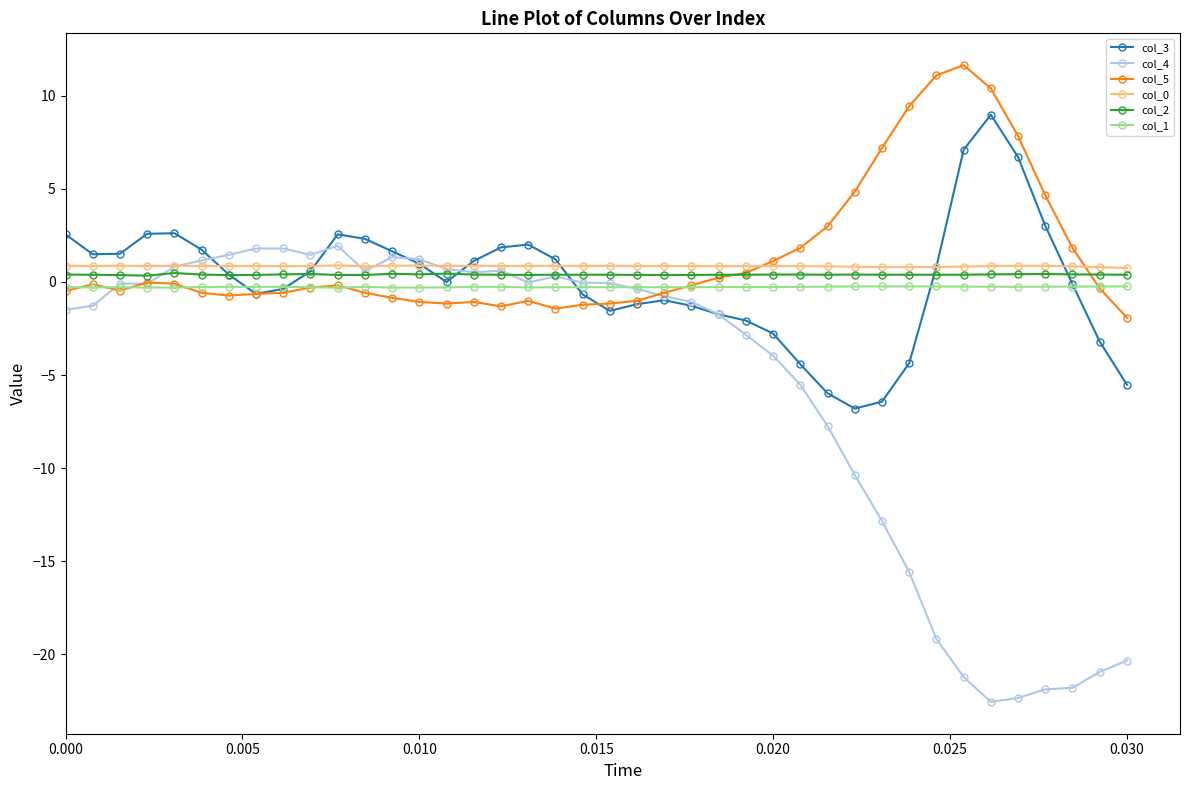

Does the chart display data point markers on the line(s)?

Yes